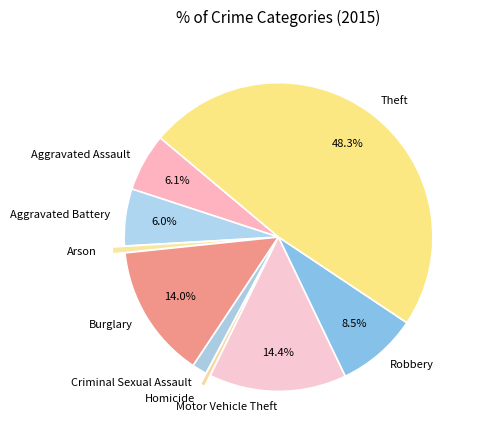

The Aggravated Battery slice represents 1% of the pie. True or false?

False